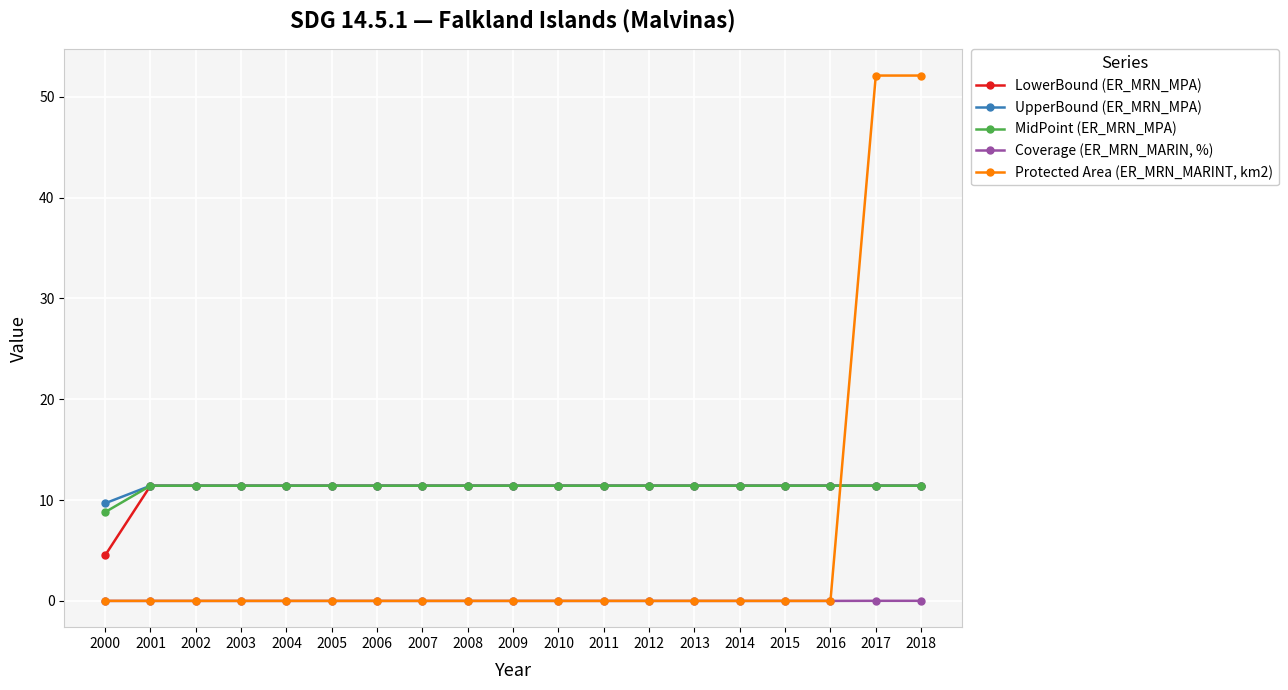

Is it true that UpperBound (ER_MRN_MPA) equals 11.4 at 2017?

True